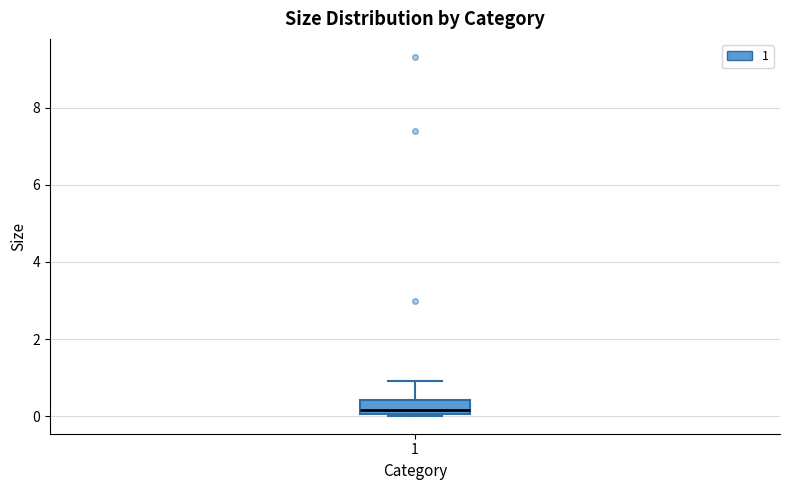

Transcribe this box plot: give where the median line is, the range the box spans, and where the two whiskers end, as read against the y-axis. The values are not printed on the chart, so give them approximately, as read against the axis.

median 0.2, box 0.0 to 0.4, whiskers 0.0 to 1.0